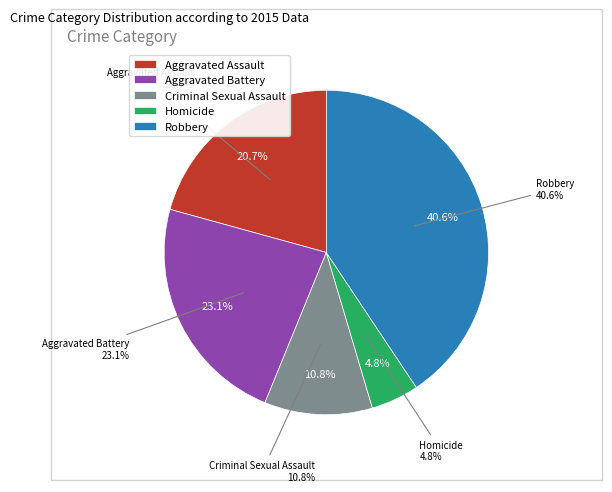

To the nearest percent, what percentage of the pie is Homicide?

5%